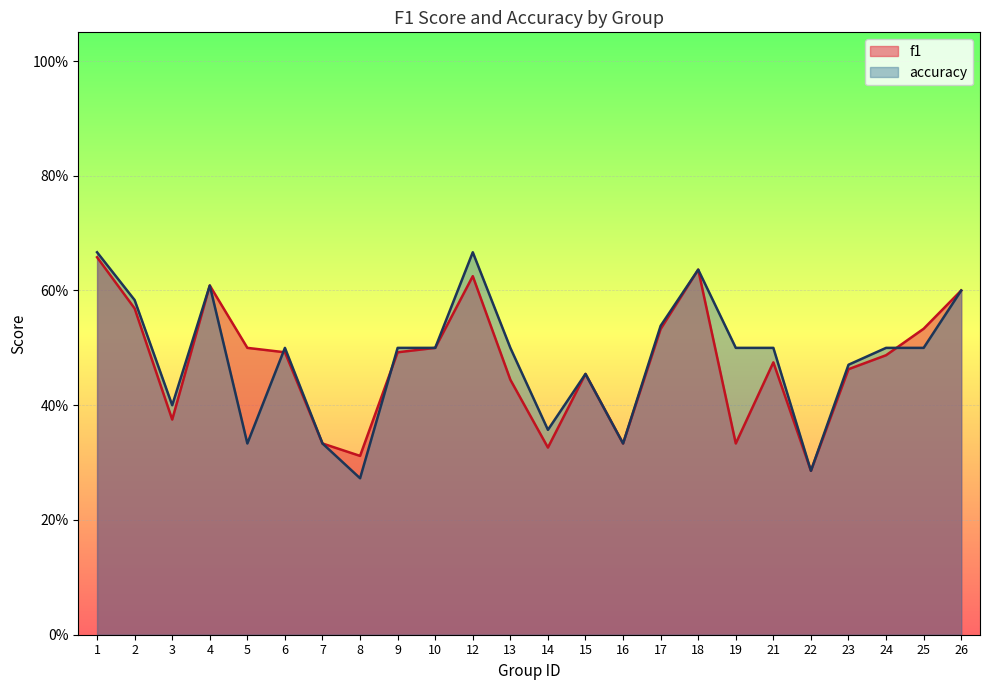

The value of f1 at 10 is 0.7. True or false?

False